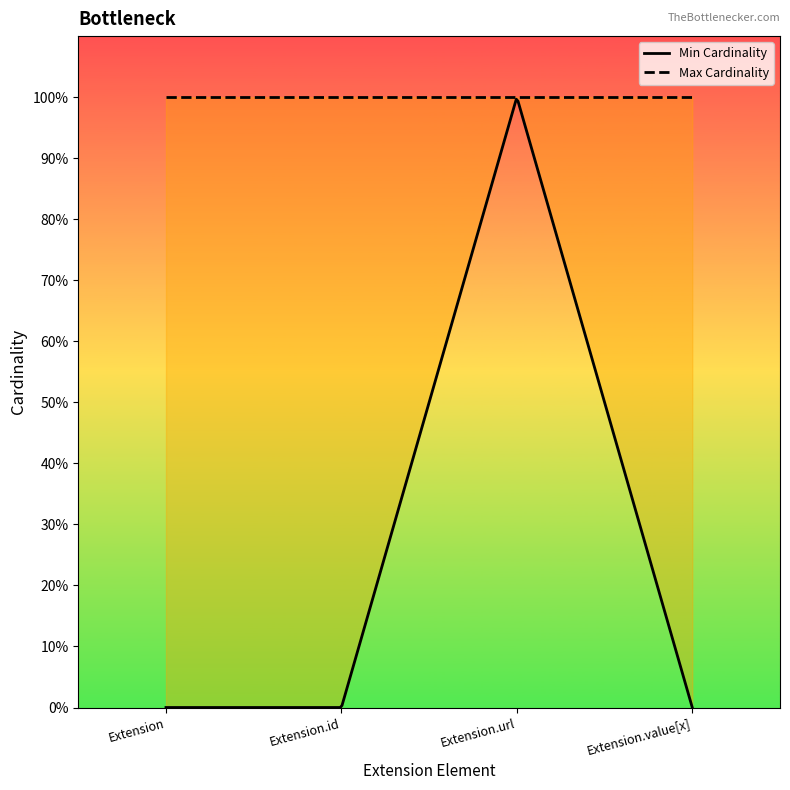

List the series in order of their peak value, lowest first.

Min Cardinality, Max Cardinality